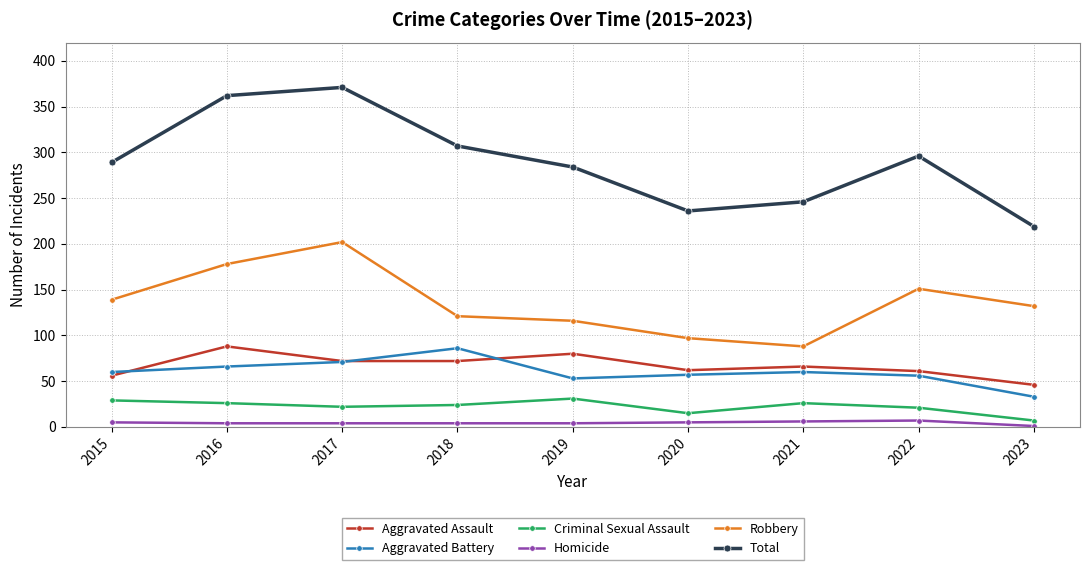

Which series has the largest total across all categories?

Total